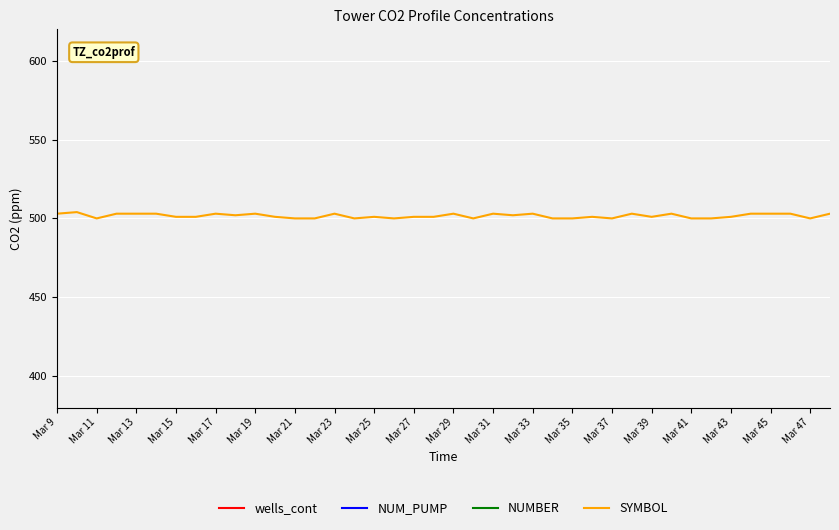

What is the lowest value of the SYMBOL series?

500